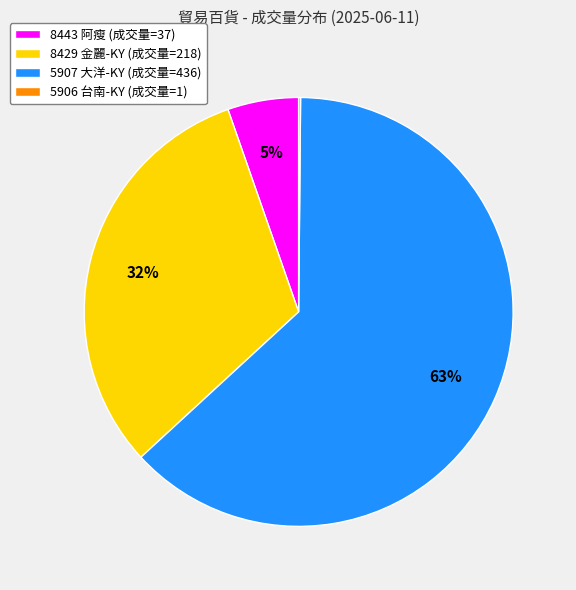

Which category accounts for the majority?

5907 大洋-KY (成交量=436)